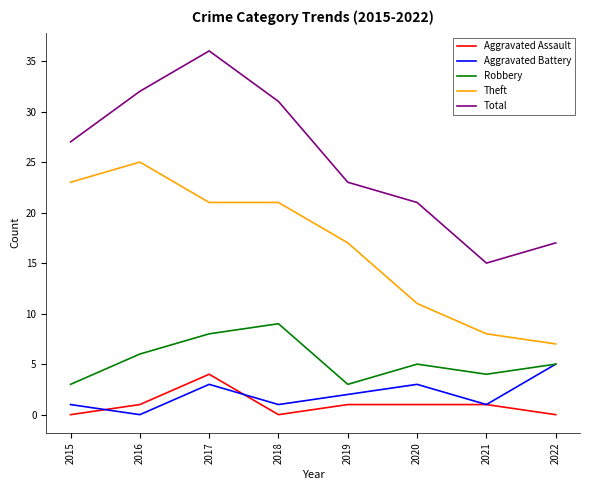

What is the spread (max minus min) of values at 2015?

27